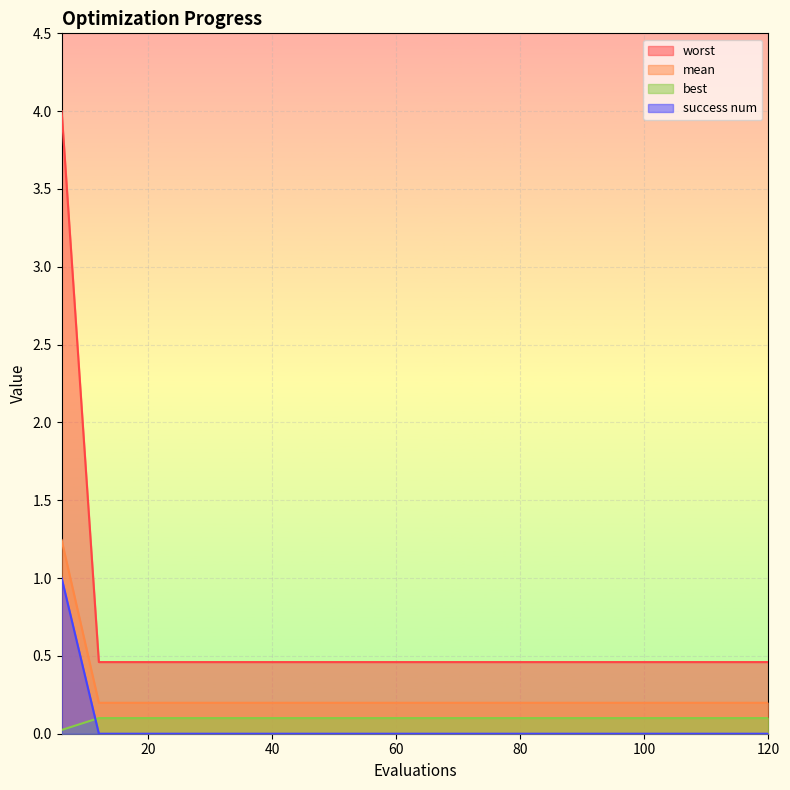

The worst series shows 0.0 at 66. True or false?

False